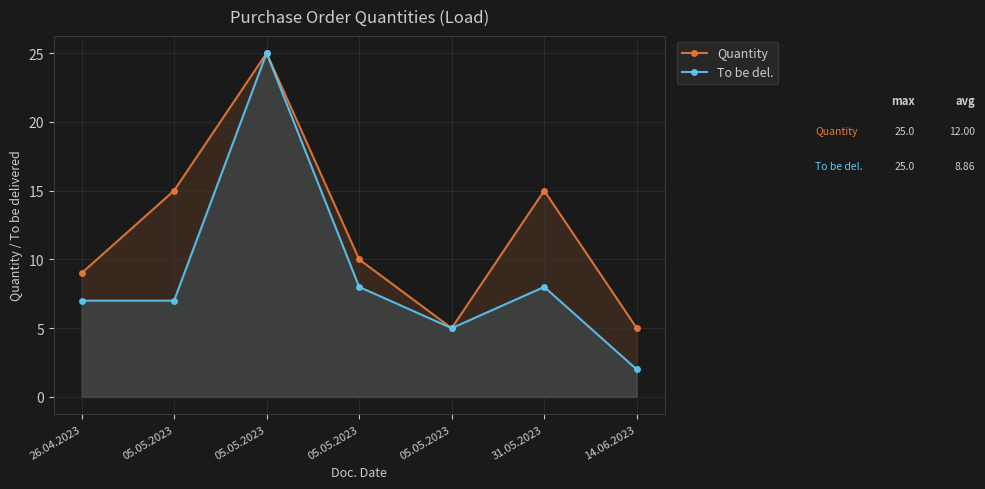

How many interior local peaks does the To be del. series have?

2